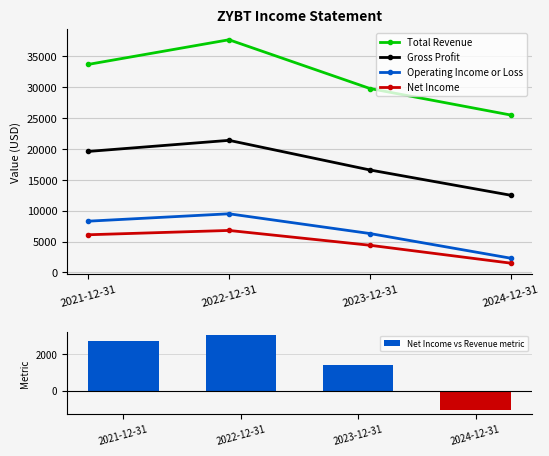

Are the bars grouped side by side (vs. stacked)?

Yes